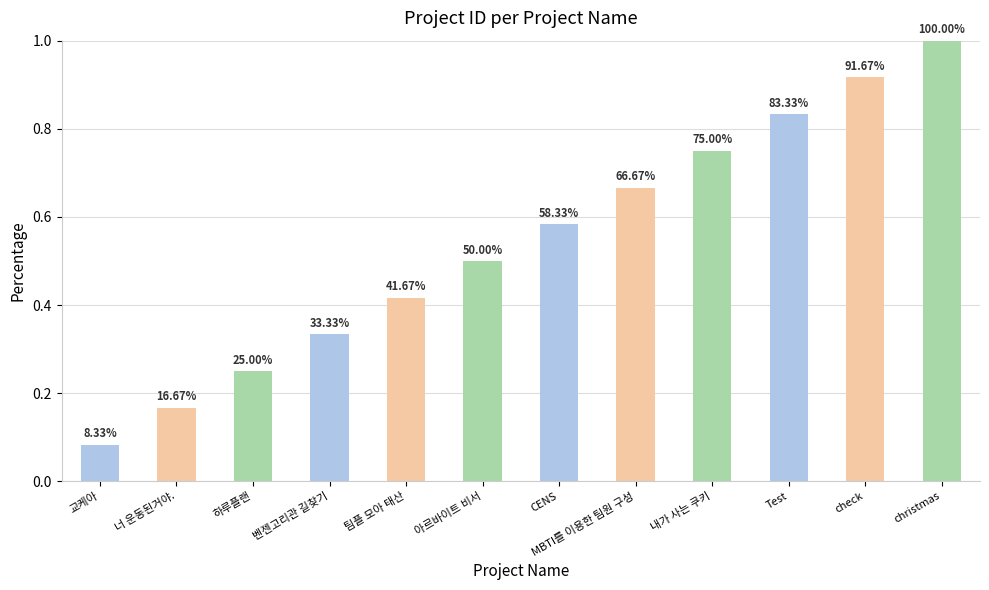

Are the bars horizontal?

No